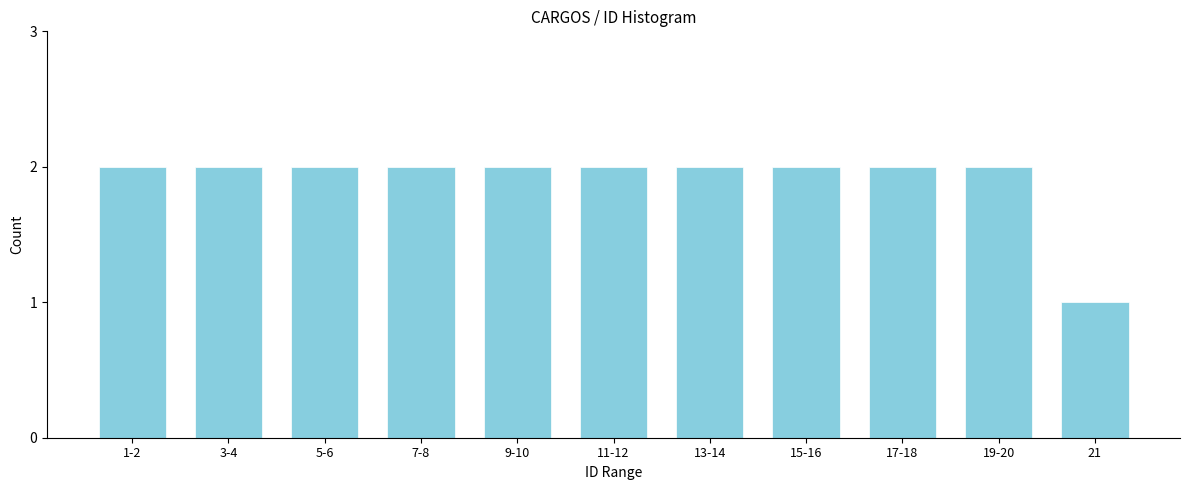

Reading left to right, extract all data points from this chart.

2	2	2	2	2	2	2	2	2	2	1